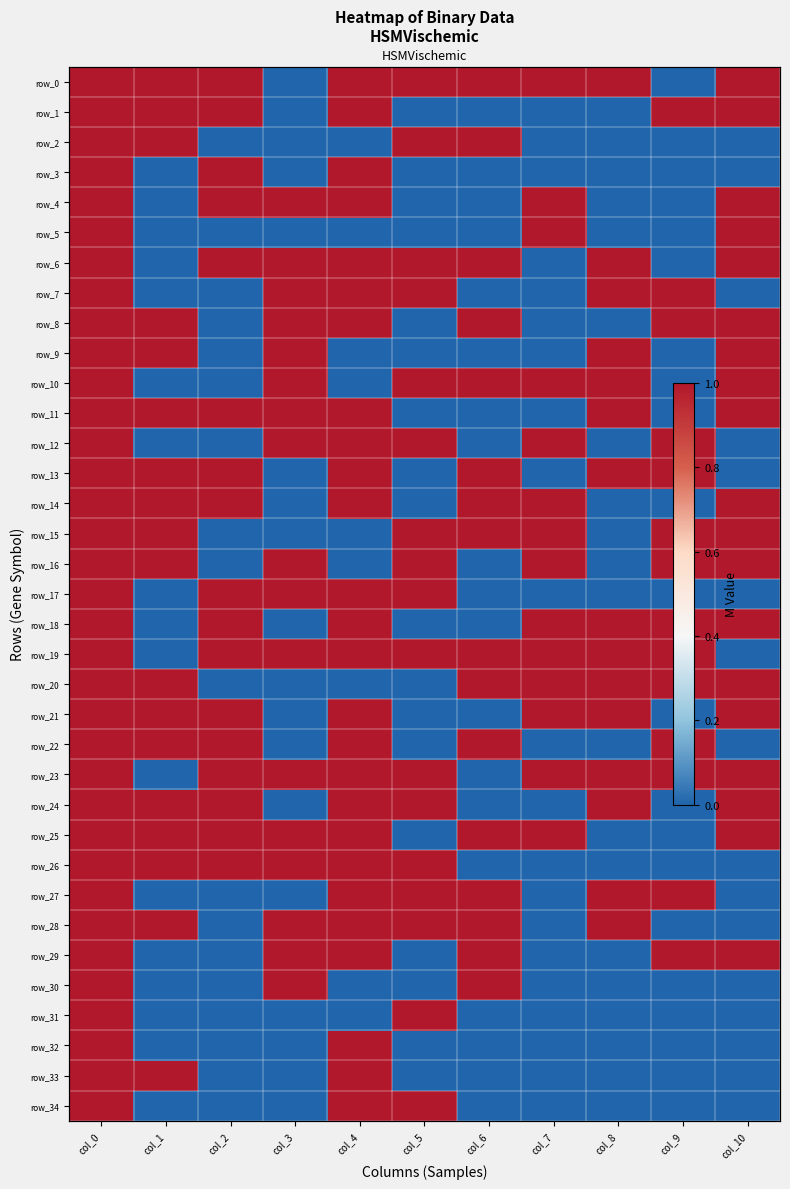

Which series changed the most between col_4 and col_5?

row_1